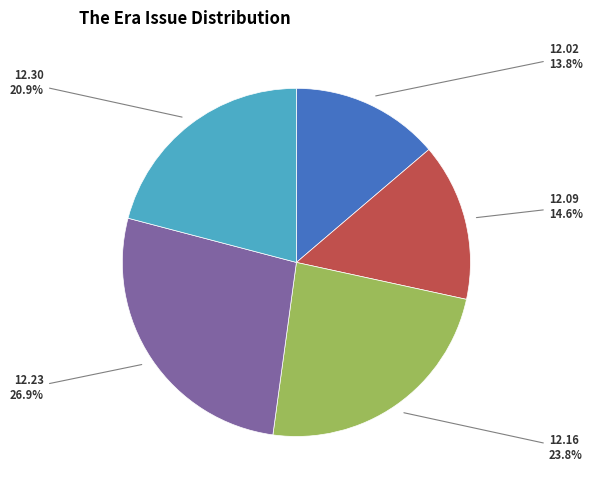

Is there a majority slice in this chart?

No